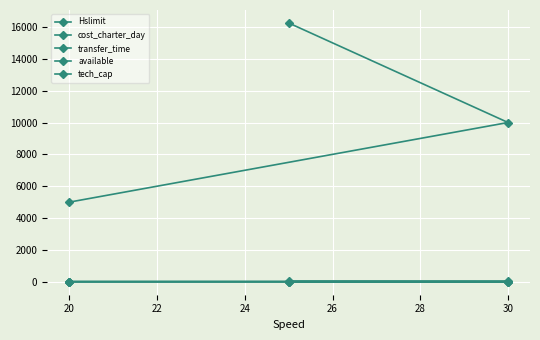

How many data points in available are less than 4?

1